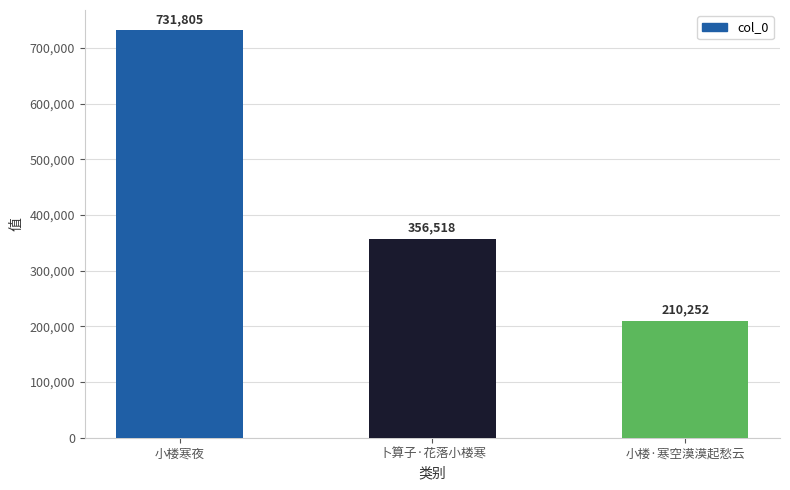

Does the chart contain stacked bars?

No